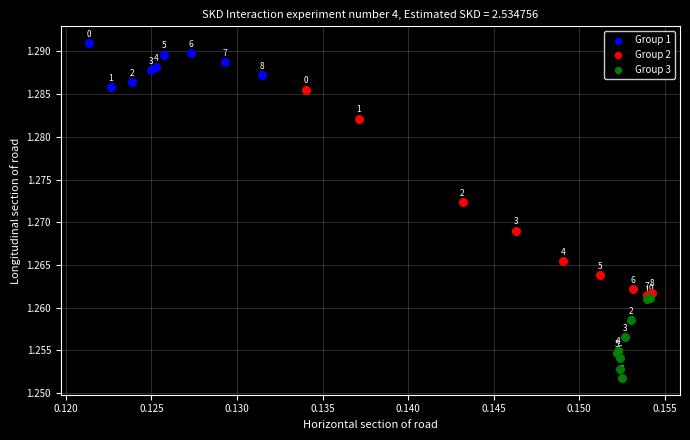

Which series has the largest Y range (max minus min)?

Group 2